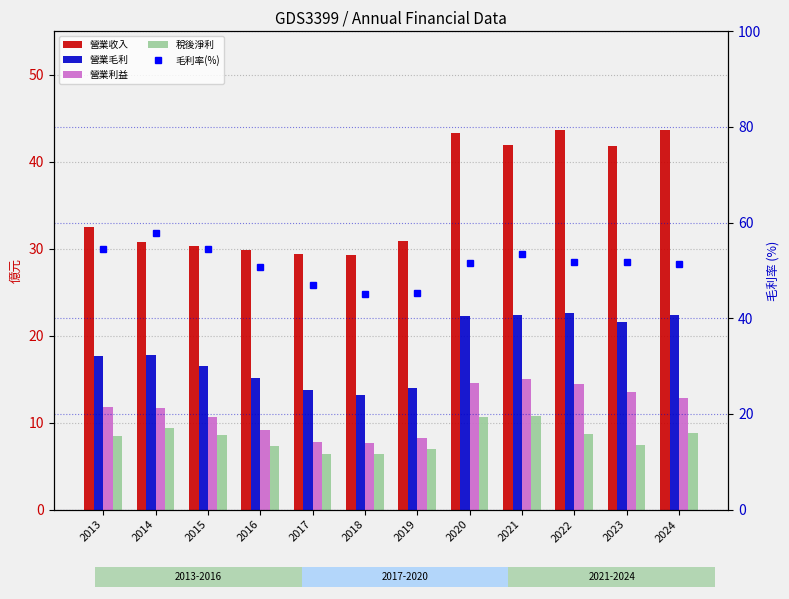

List the series in order of their peak value, highest first.

毛利率(%), 營業收入, 營業毛利, 營業利益, 稅後淨利